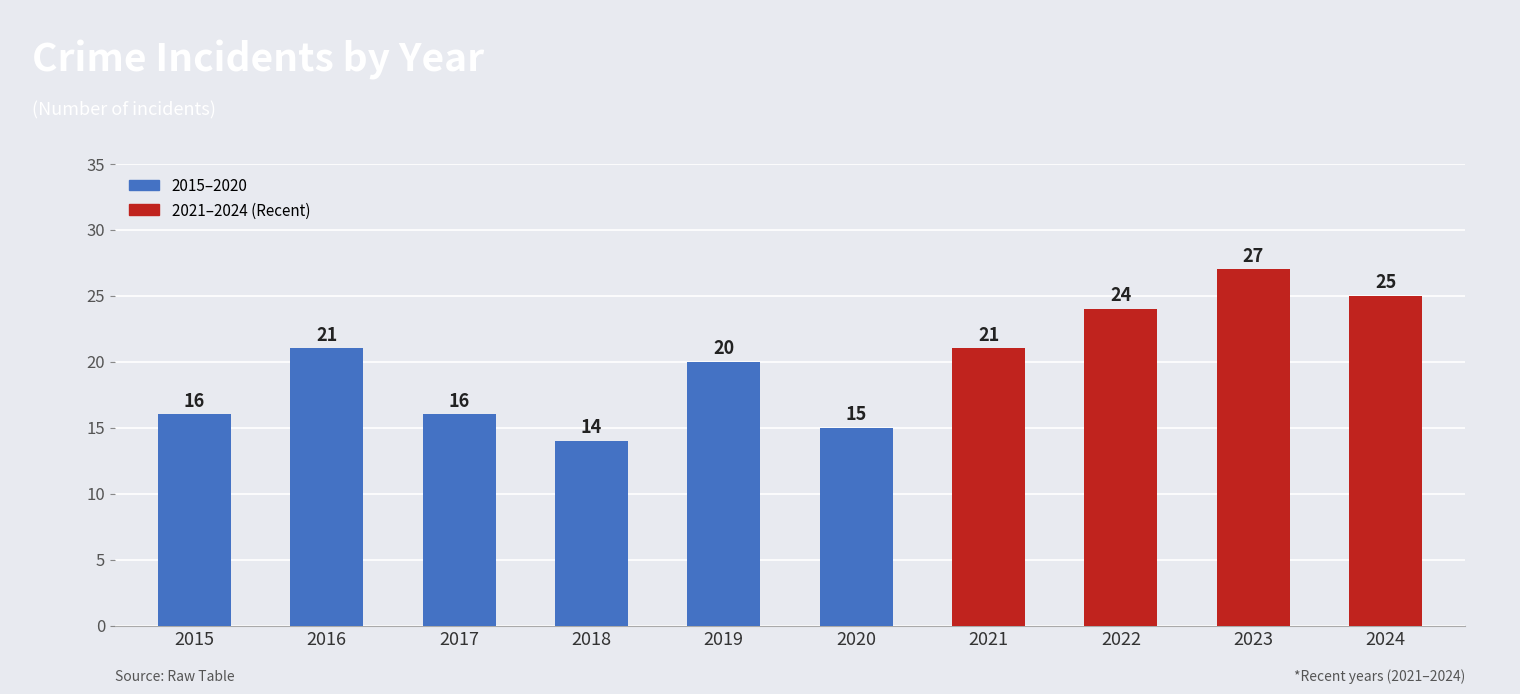

The value at 2024 is 44. True or false?

False